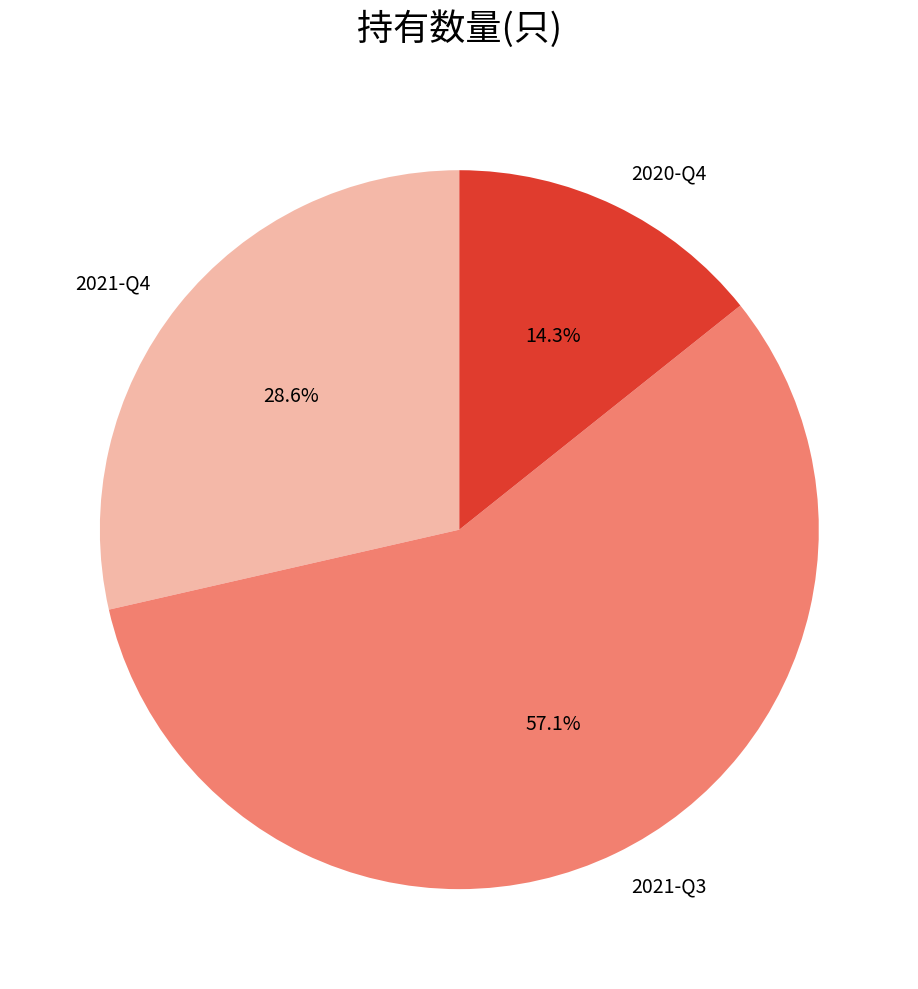

Which has a higher value, 2021-Q4 or 2020-Q4?

2021-Q4